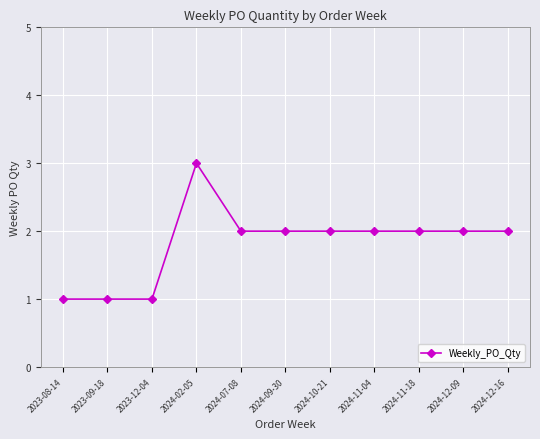

What is the label of the 4th point from the right?

2024-11-04